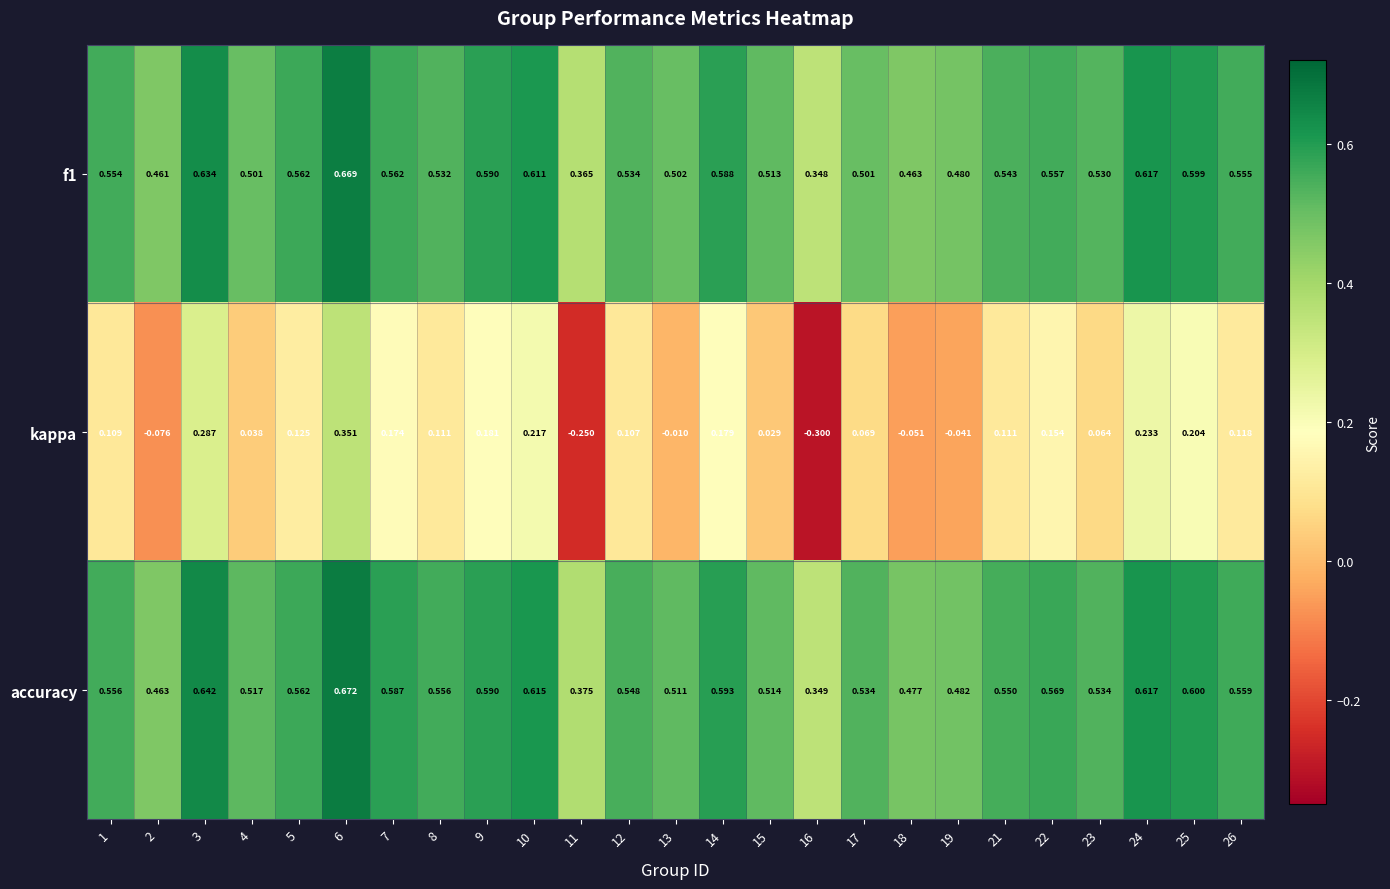

Which series has the largest range (max minus min)?

kappa